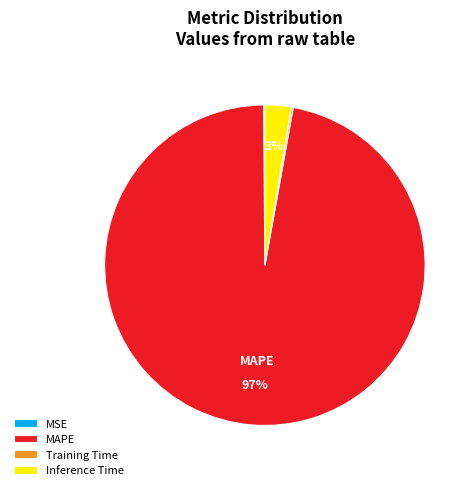

Is the sum of Inference Time and MAPE greater than half?

Yes